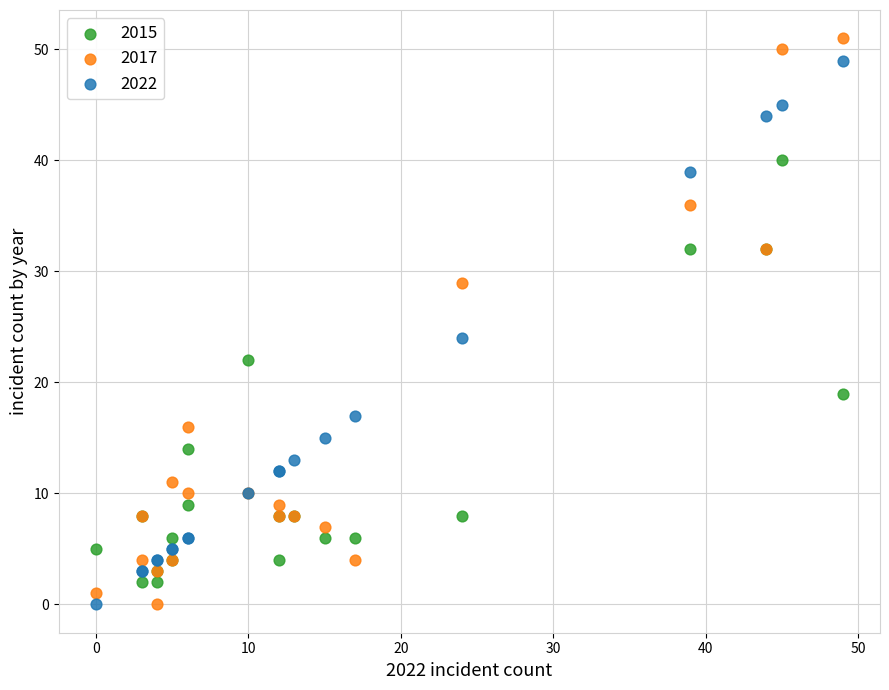

Which series has the largest Y range (max minus min)?

2017